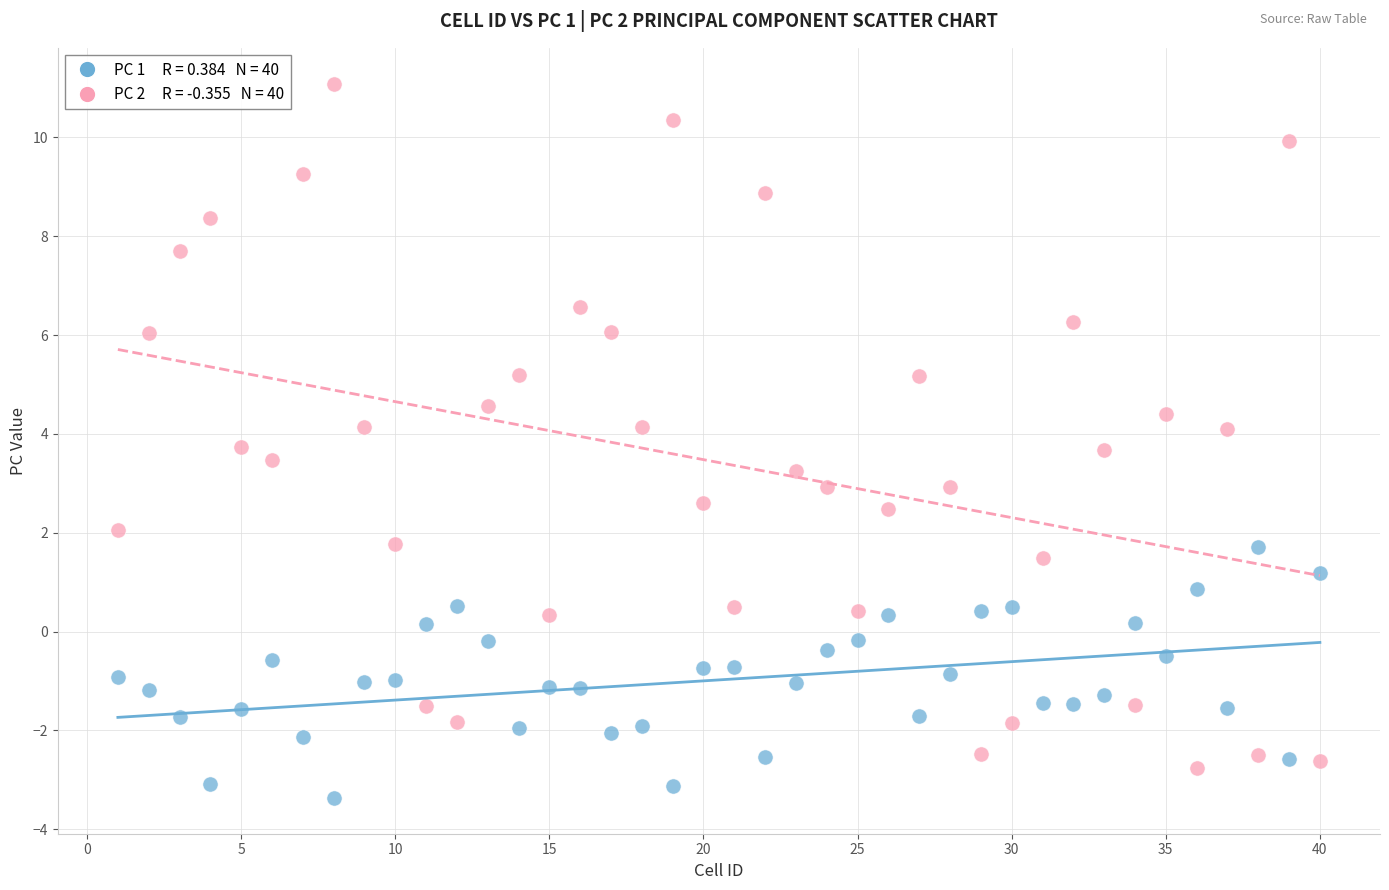

Across all data points, what is the range of X values (max minus min)?

39.0